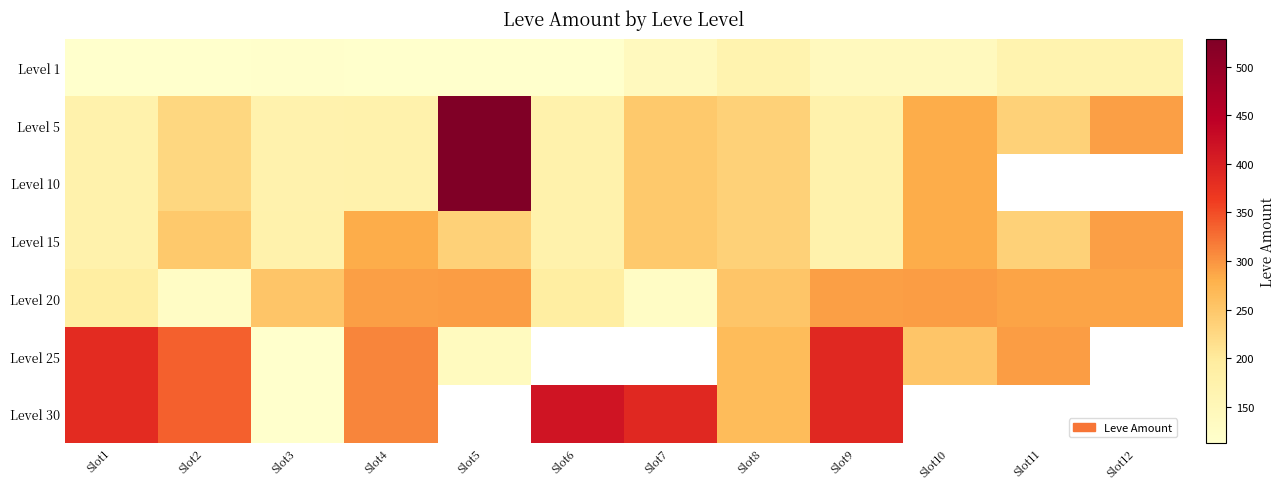

Is it true that Level 25 equals 336.0 at Slot2?

True